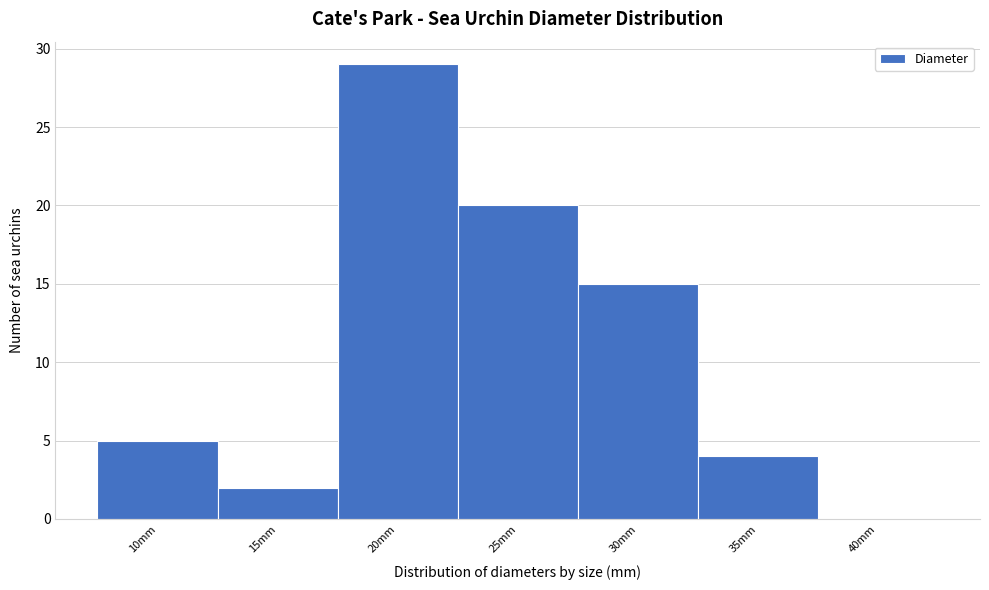

Reading right to left, extract all data points from this chart.

40mm=0	35mm=4	30mm=15	25mm=20	20mm=29	15mm=2	10mm=5